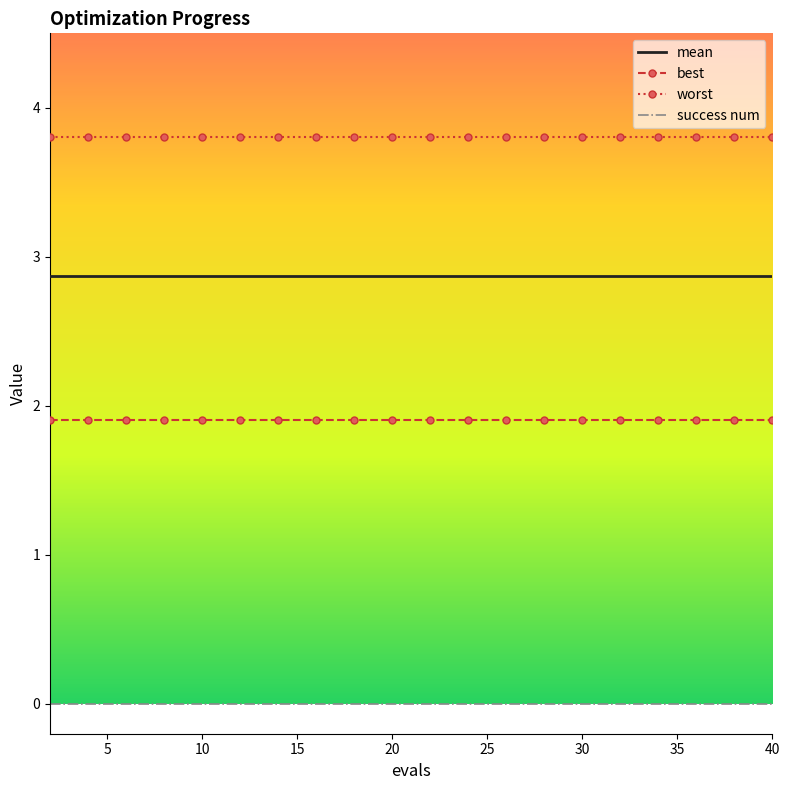

Which series has the largest total across all categories?

worst